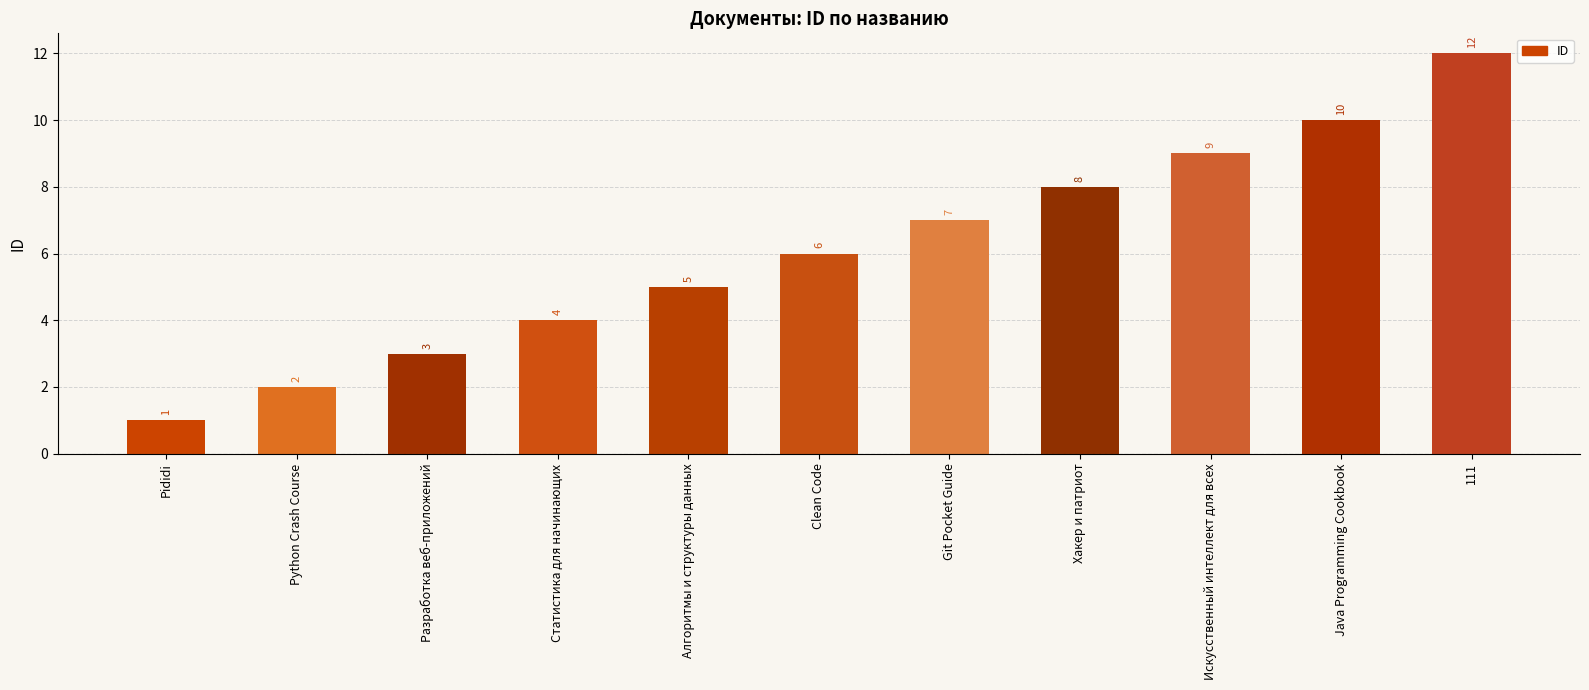

List the labels in order of value, largest first.

111, Java Programming Cookbook, Искусственный интеллект для всех, Хакер и патриот, Git Pocket Guide, Clean Code, Алгоритмы и структуры данных, Статистика для начинающих, Разработка веб-приложений, Python Crash Course, Pididi